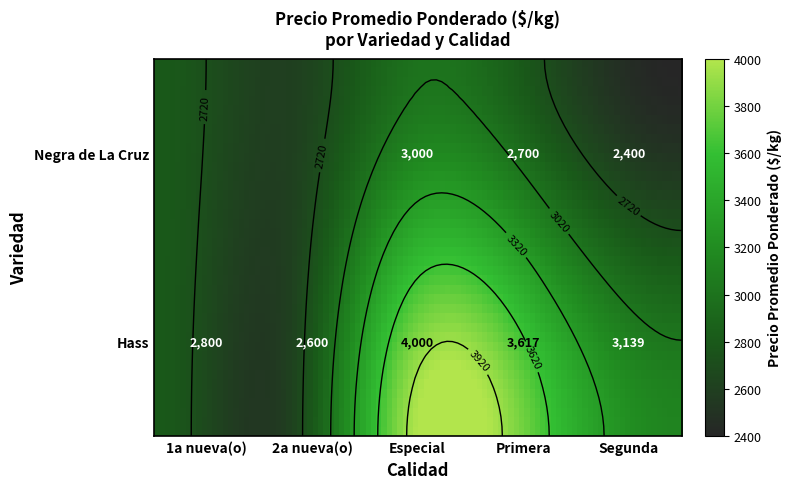

Rank the series by their average value, from lowest to highest.

Negra de La Cruz, Hass